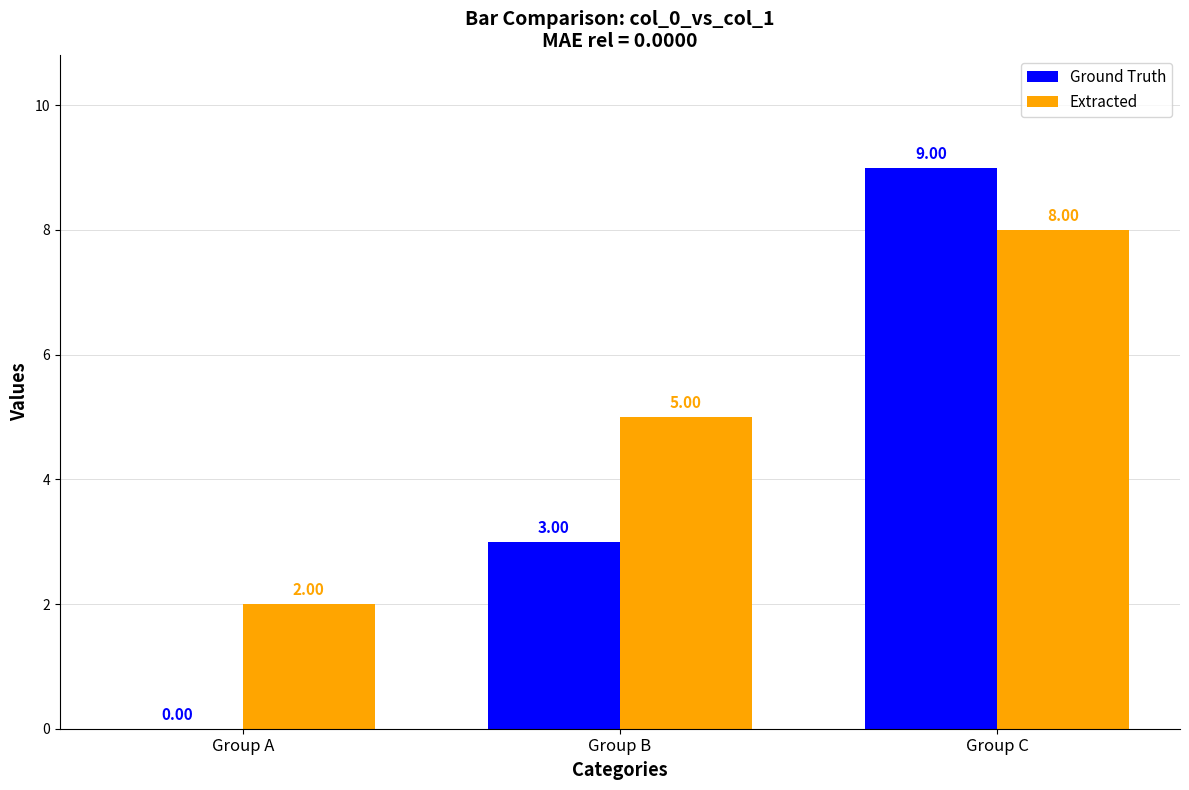

Count the Extracted values in the range 2 to 8.

3